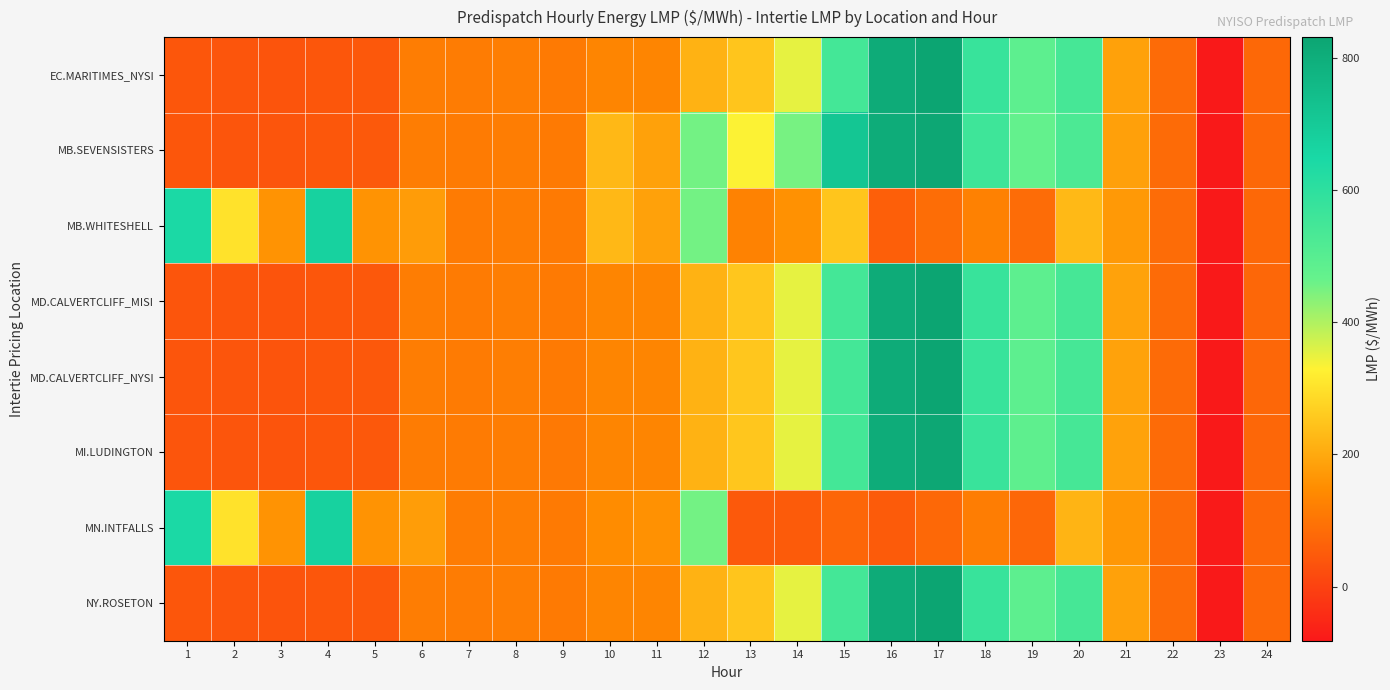

At which category is the sum across all series the highest?

17